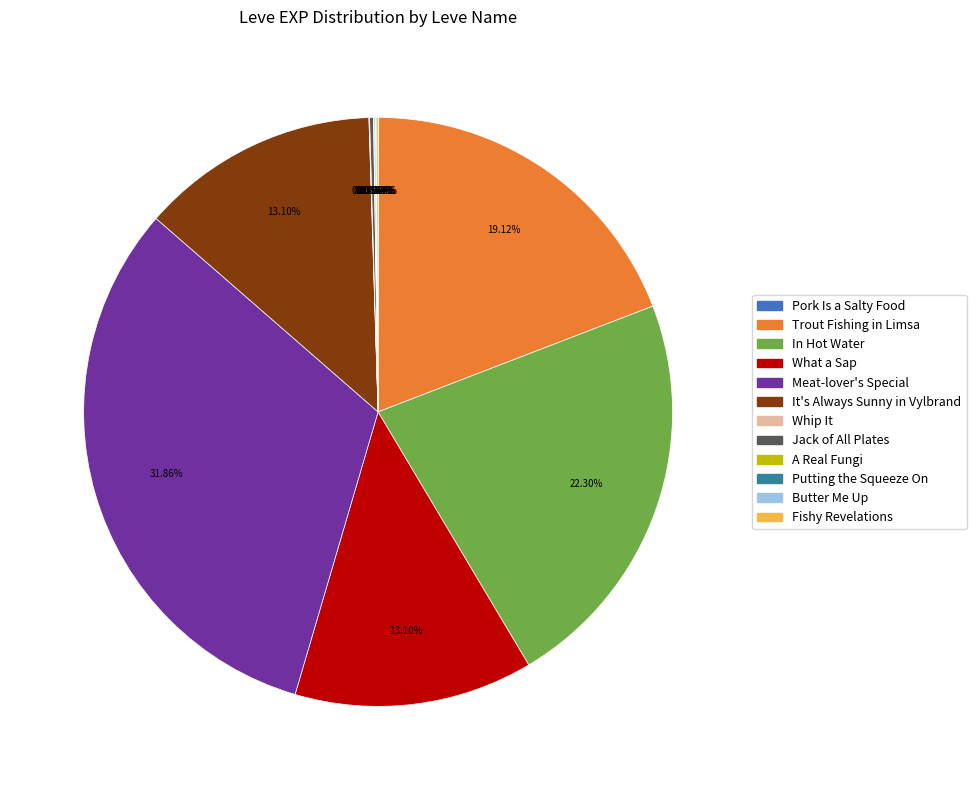

To the nearest percent, what is the average slice percentage?

8%